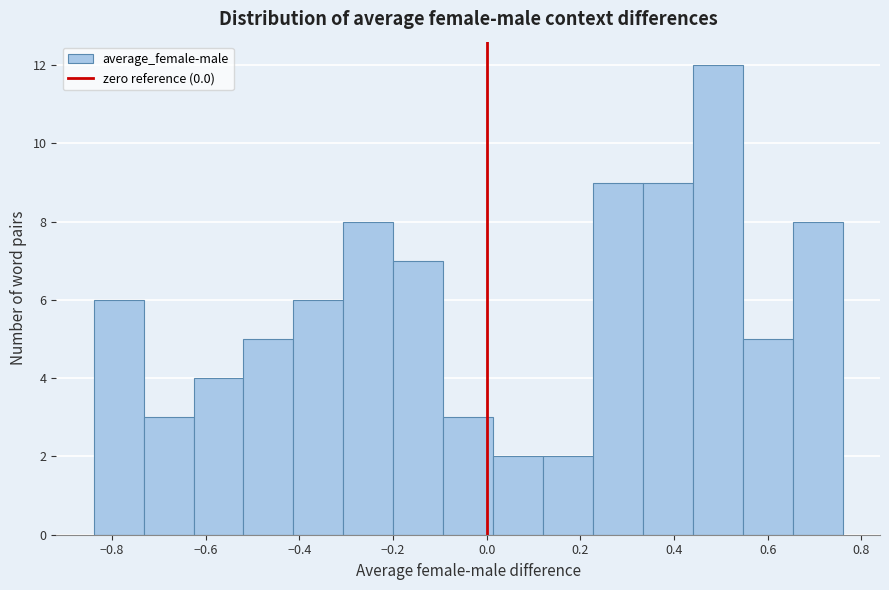

Reading left to right, list every bar in this chart as the range it spans on the x-axis followed by its height. Neither the bar edges nor the heights are printed on the chart, so give them approximately, as read against the axes.

-0.84 to -0.74: 6
-0.74 to -0.62: 3
-0.62 to -0.52: 4
-0.52 to -0.42: 5
-0.42 to -0.30: 6
-0.30 to -0.20: 8
-0.20 to -0.10: 7
-0.10 to 0.02: 3
0.02 to 0.12: 2
0.12 to 0.22: 2
0.22 to 0.34: 9
0.34 to 0.44: 9
0.44 to 0.54: 12
0.54 to 0.66: 5
0.66 to 0.76: 8